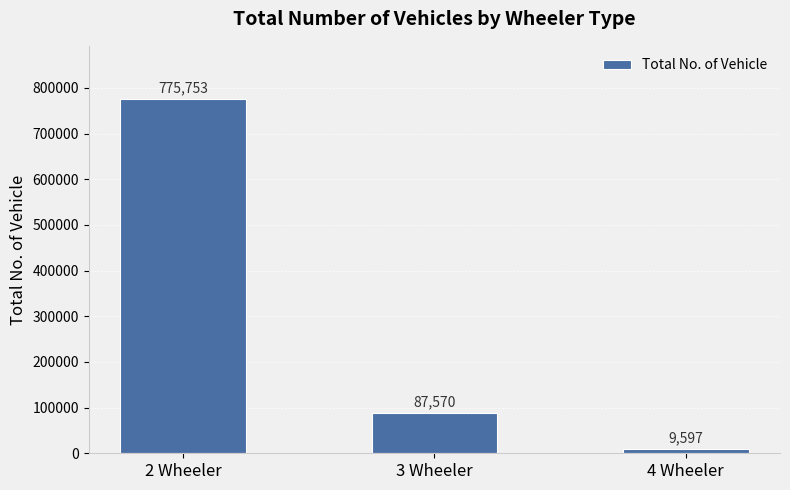

Between 3 Wheeler and 4 Wheeler, which is larger?

3 Wheeler